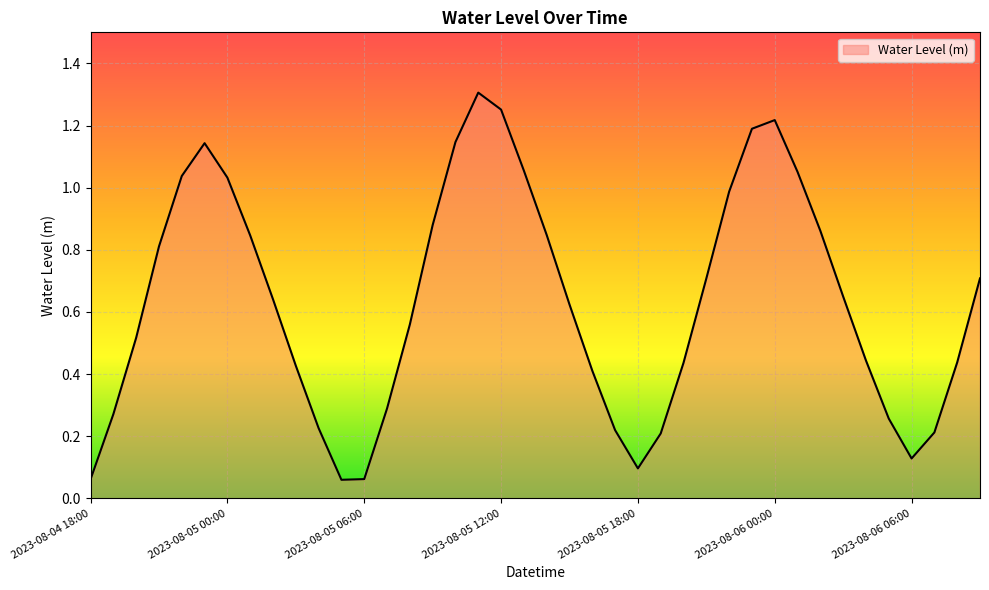

At which category does the data reach its first local peak?

2023-08-04 23:00